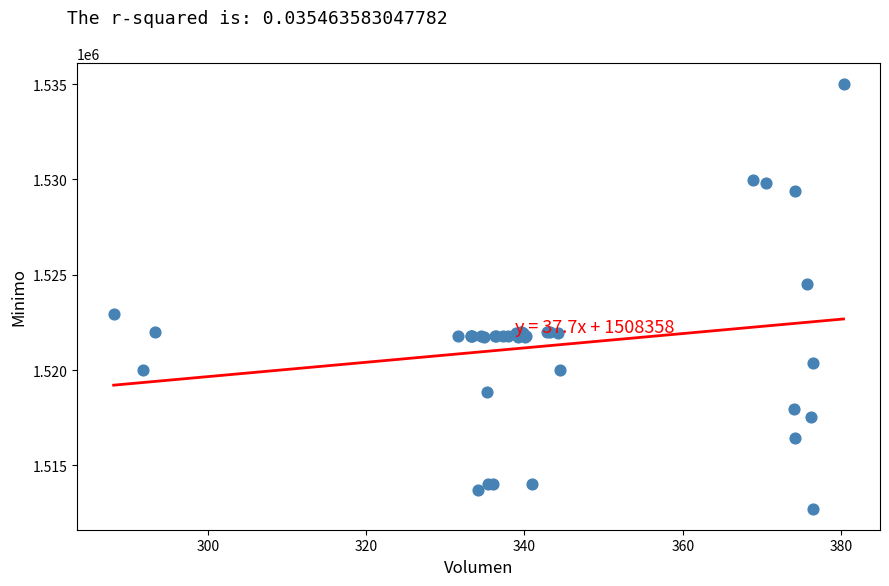

What Y value in the scatter plot is closest to 1523862?

1524513